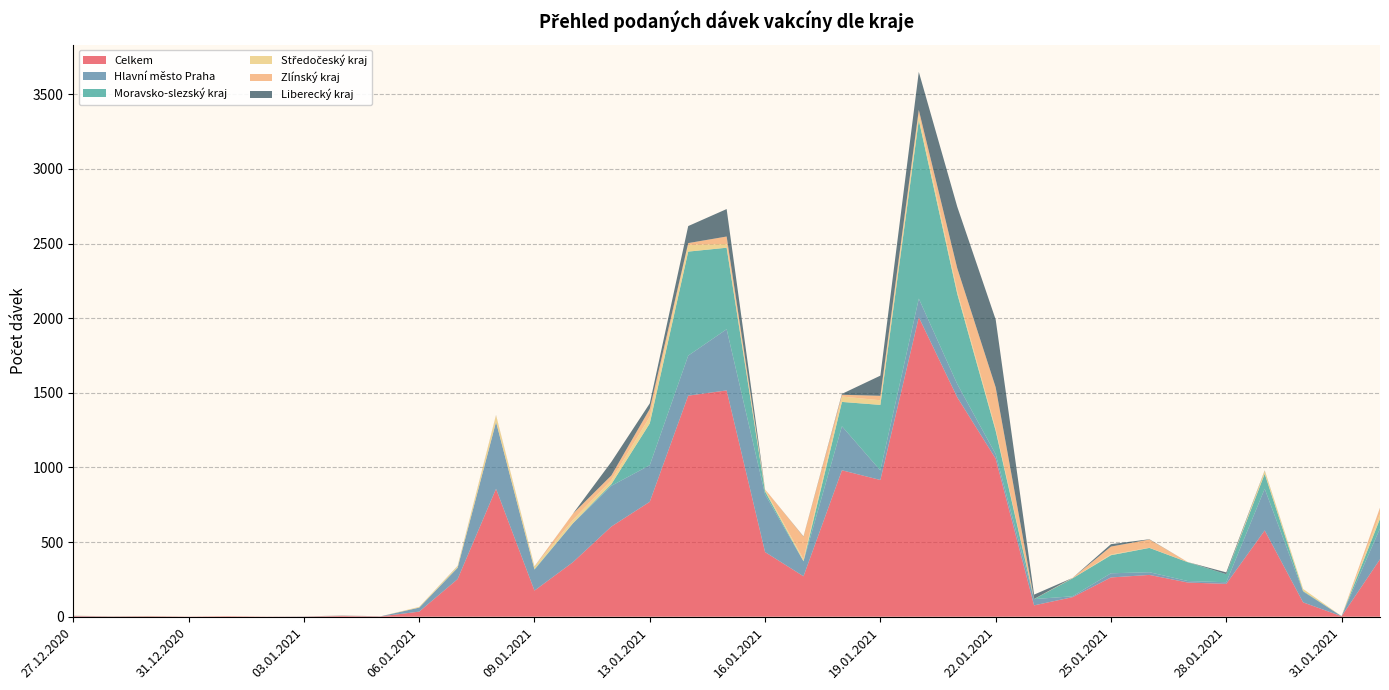

Reading left to right, what are all the values shown in this chart?

Celkem: 4	2	3	1	3	1	1	5	2	34	252	857	175	365	604	770	1481	1516	433	271	981	916	2006	1470	1059	76	131	263	280	229	220	578	96	3	385
Hlavní město Praha: 2	0	0	0	0	0	1	1	1	27	75	448	140	260	273	245	268	410	387	100	295	64	125	89	30	42	6	28	18	10	11	279	72	1	206
Moravsko-slezský kraj: 0	1	1	0	0	0	0	0	0	0	2	0	3	1	11	280	697	546	20	1	163	439	1196	605	157	0	120	121	163	126	54	100	4	0	65
Středočeský kraj: 1	0	0	0	0	0	0	0	0	5	10	43	18	23	27	45	45	25	12	13	36	31	39	18	13	1	0	5	1	1	0	21	14	0	31
Zlínský kraj: 0	0	1	0	1	0	0	1	0	0	0	2	0	41	31	52	12	50	1	151	12	30	29	153	278	0	3	53	55	0	0	0	0	0	42
Liberecký kraj: 0	0	0	0	0	0	0	1	0	0	1	1	1	0	91	37	114	184	0	2	6	135	255	412	454	29	0	16	2	0	12	2	0	0	1